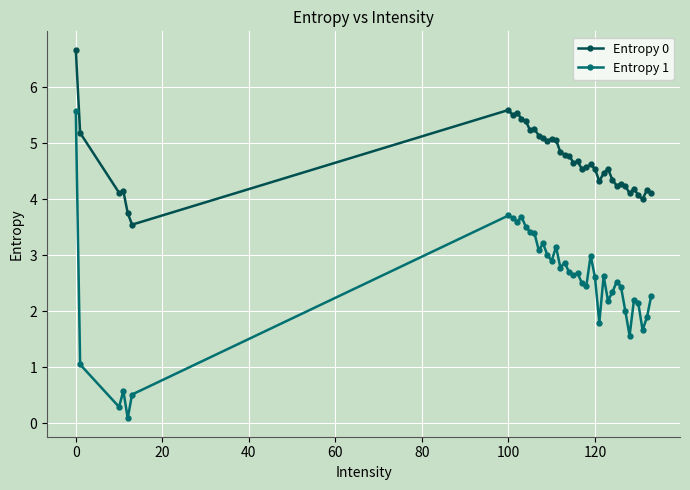

True or false: Entropy 0 has more than 1 points higher than both neighbors.

True